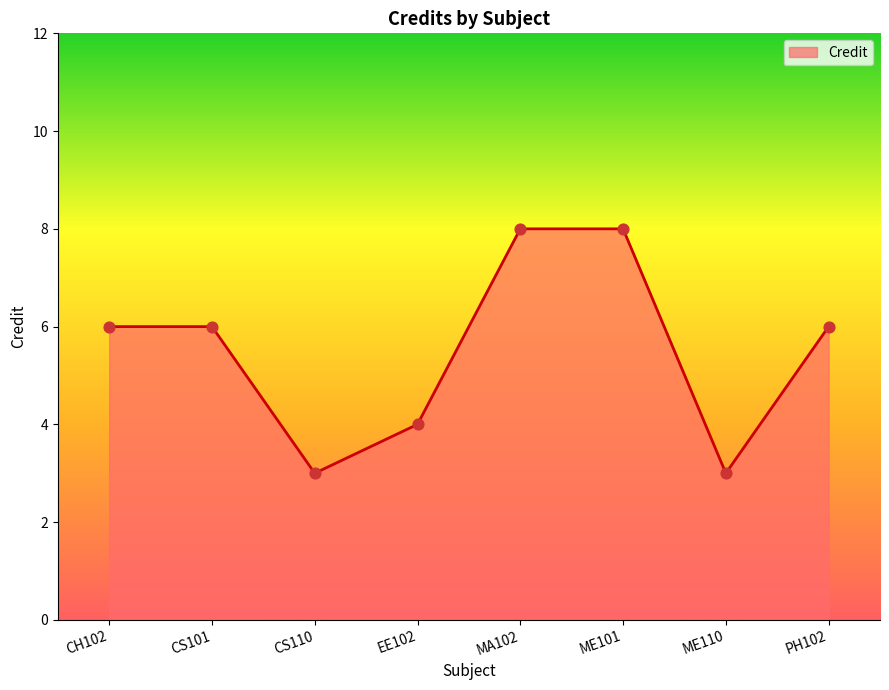

What is the change in value from EE102 to ME110?

-1